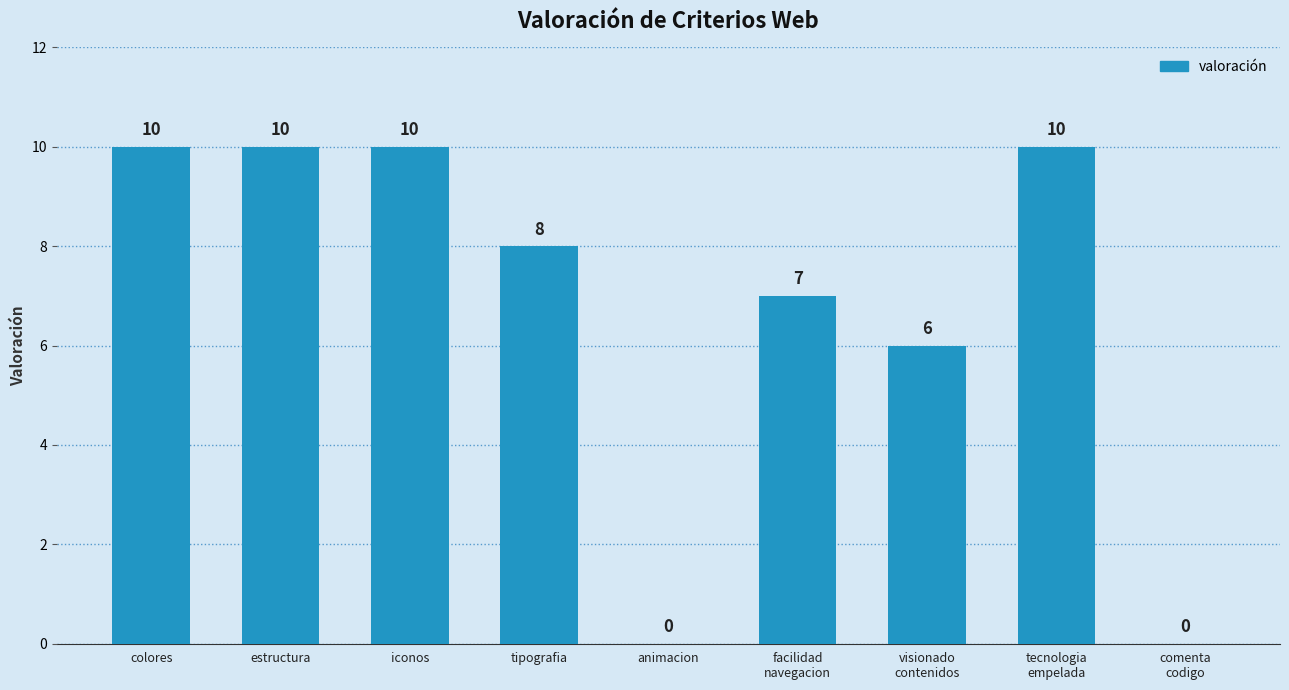

Read the value at estructura, to the nearest 10.

10